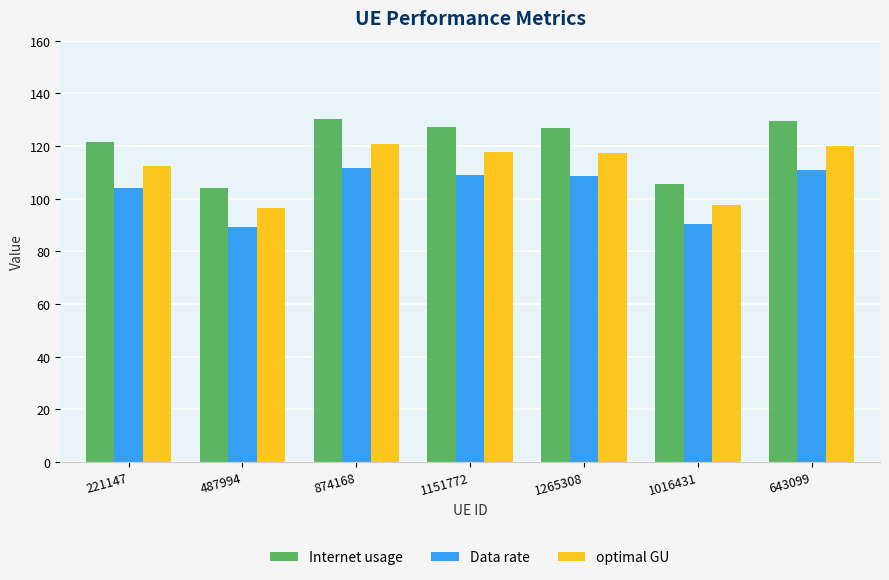

How many series are shown in this chart?

3